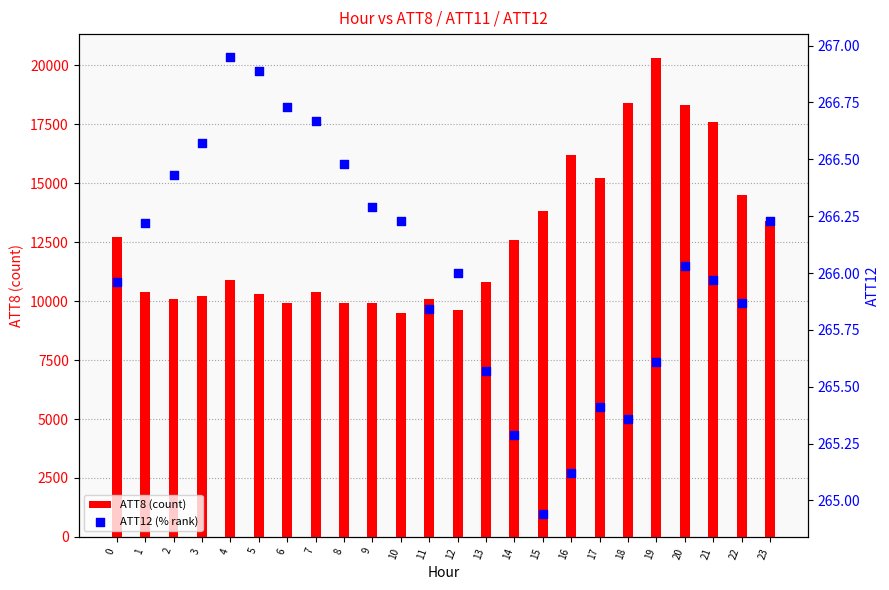

Which series reaches the minimum Y coordinate?

ATT12 (% rank)